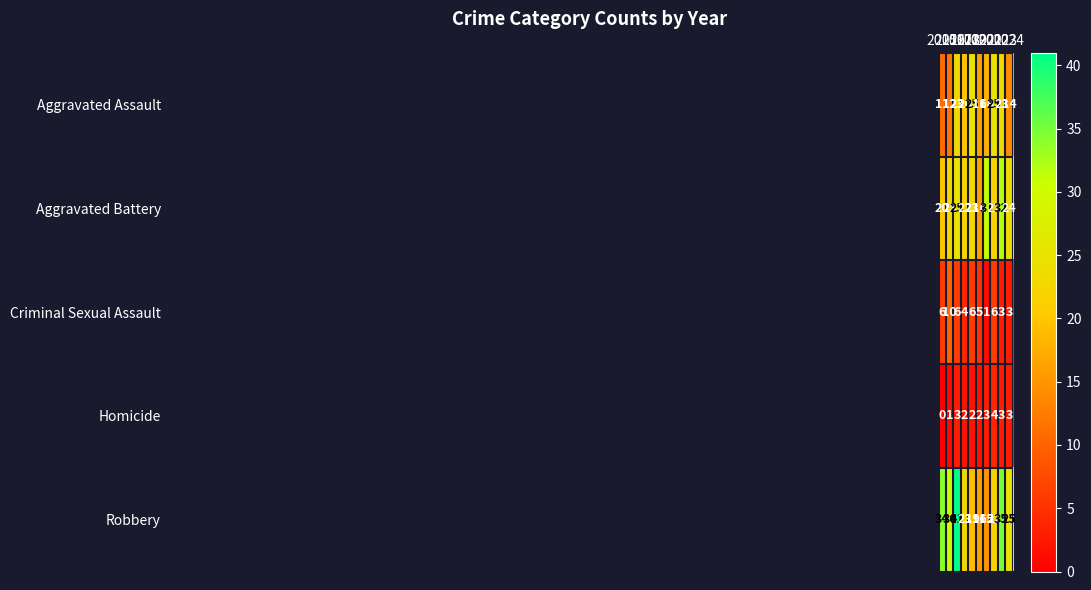

What is the sum of all Criminal Sexual Assault values?

50